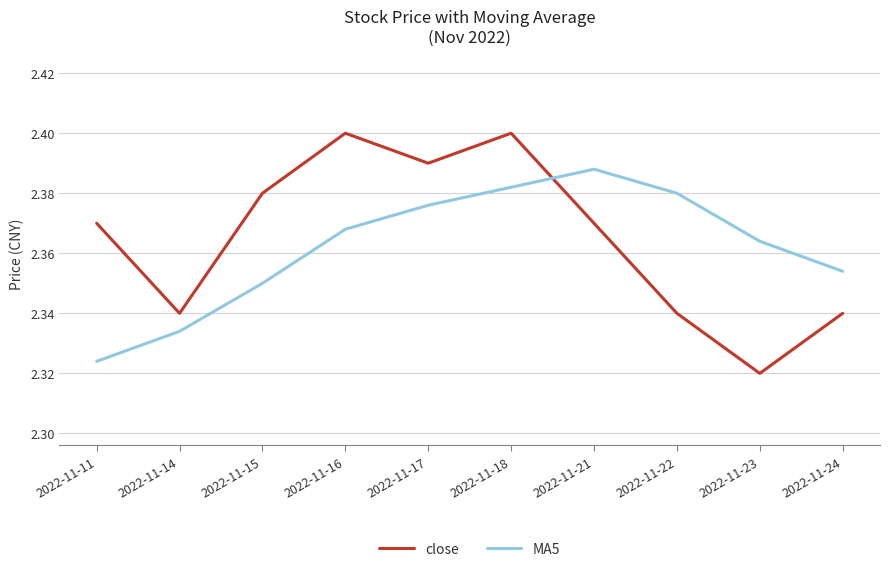

Where is the first local minimum for close?

2022-11-14